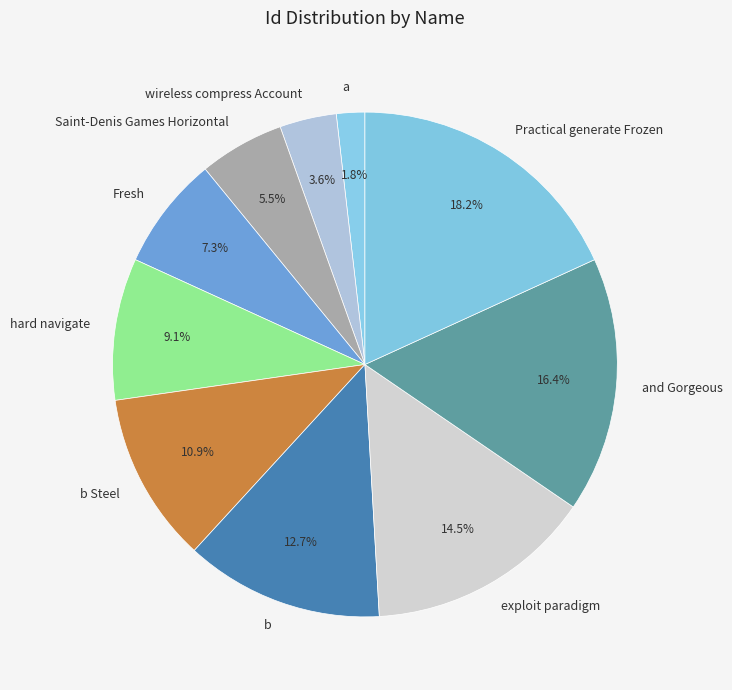

What is the total percentage of Saint-Denis Games Horizontal and b Steel?

16.4%